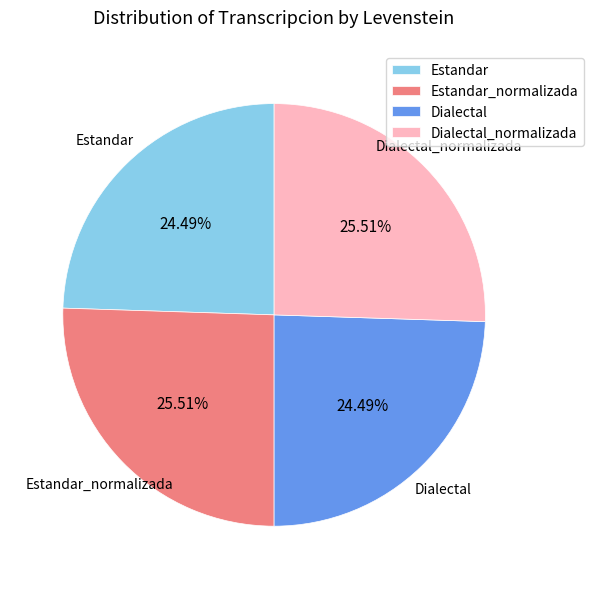

To the nearest percent, what percentage of the pie is Estandar?

24%